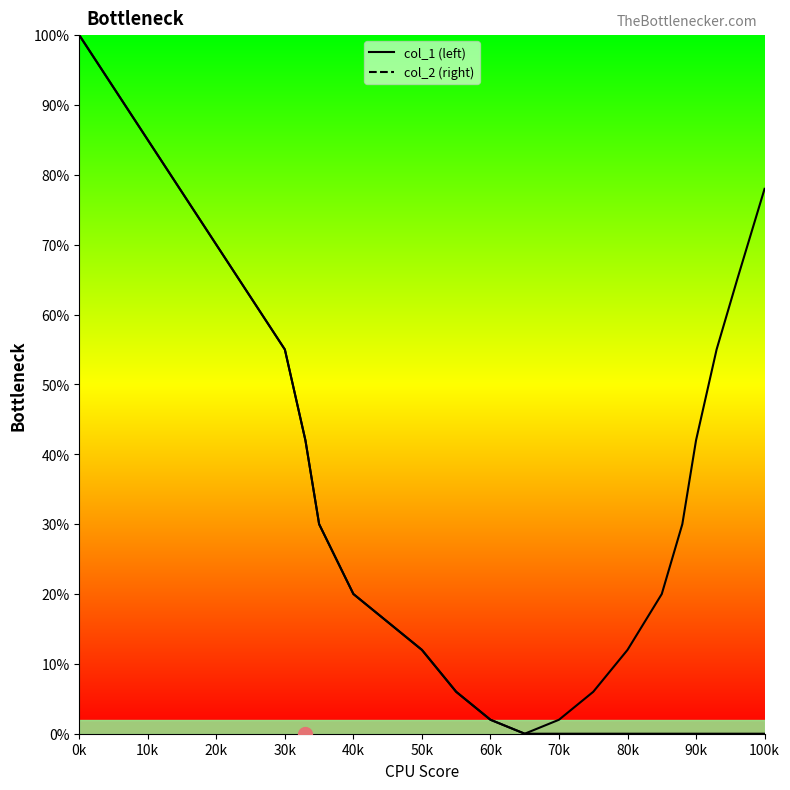

How many data points are less than 2?

10